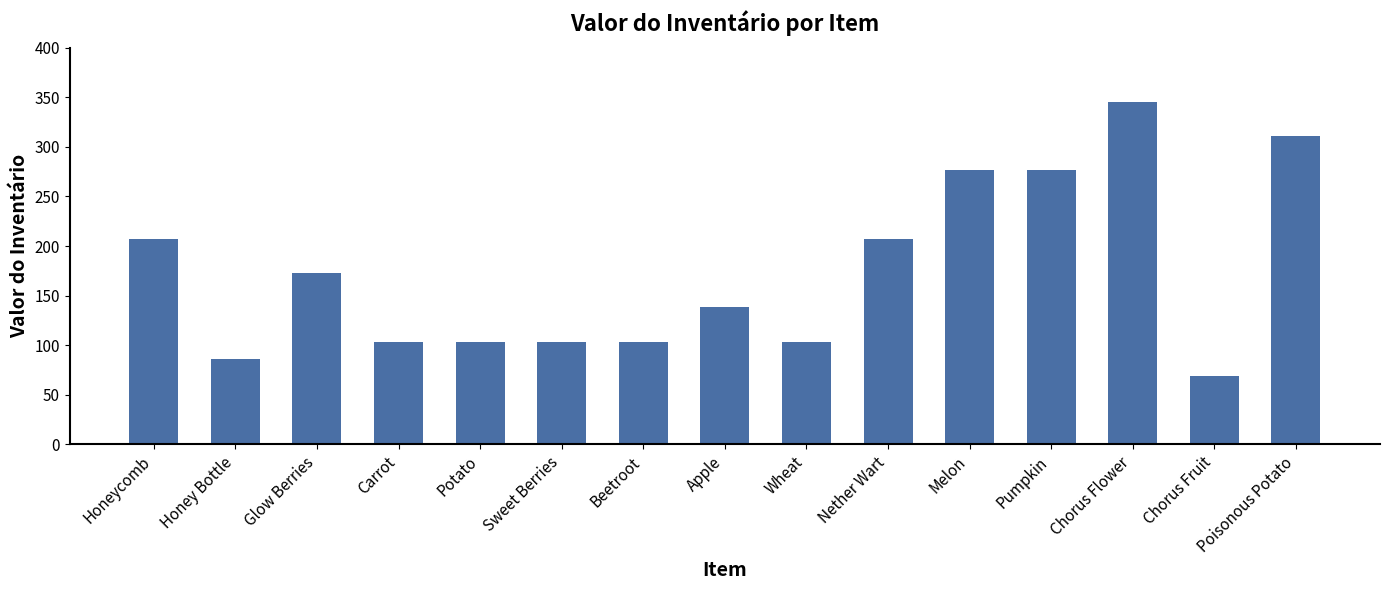

What is the value of the 10th bar from the left?

207.4